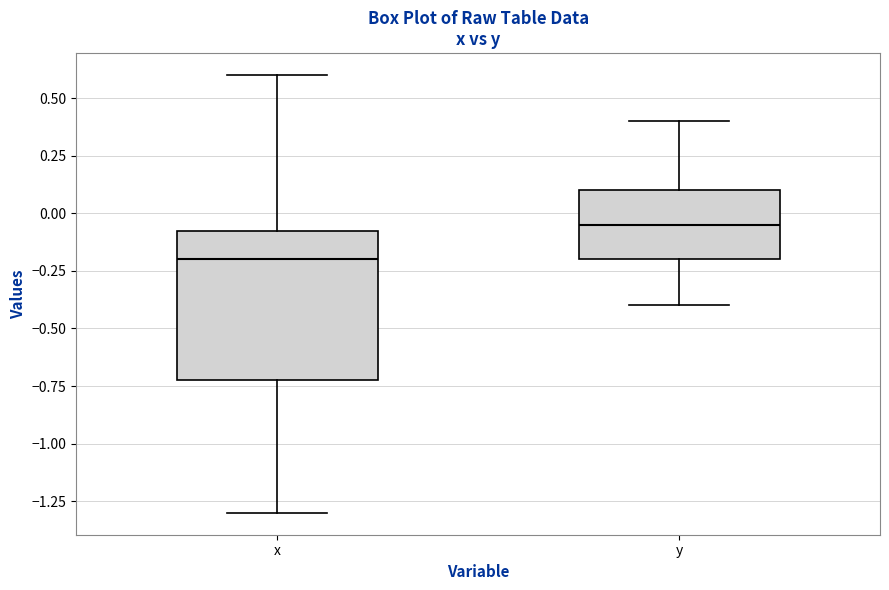

Which box has the lowest median line?

x